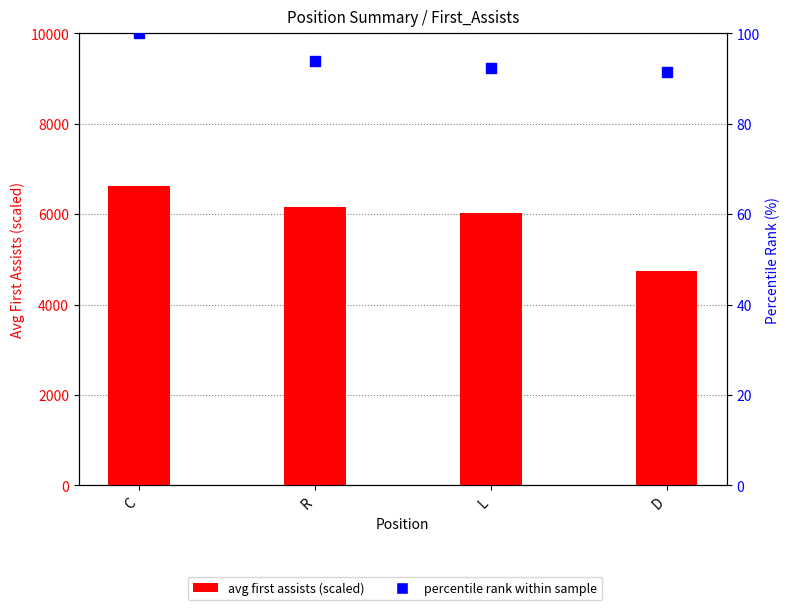

Is the value of percentile rank within sample at R greater than the value of avg first assists (scaled) at D?

No